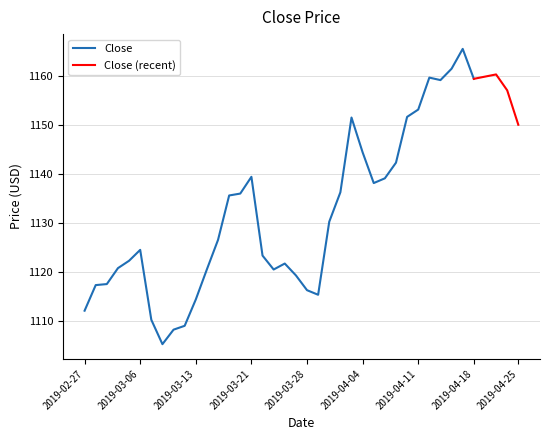

Which has a higher value, 2019-03-13 or 2019-04-12?

2019-04-12